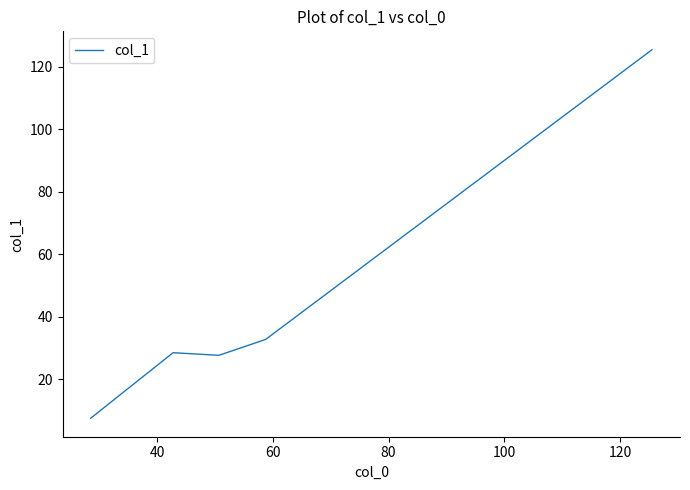

What is the average value?

44.4